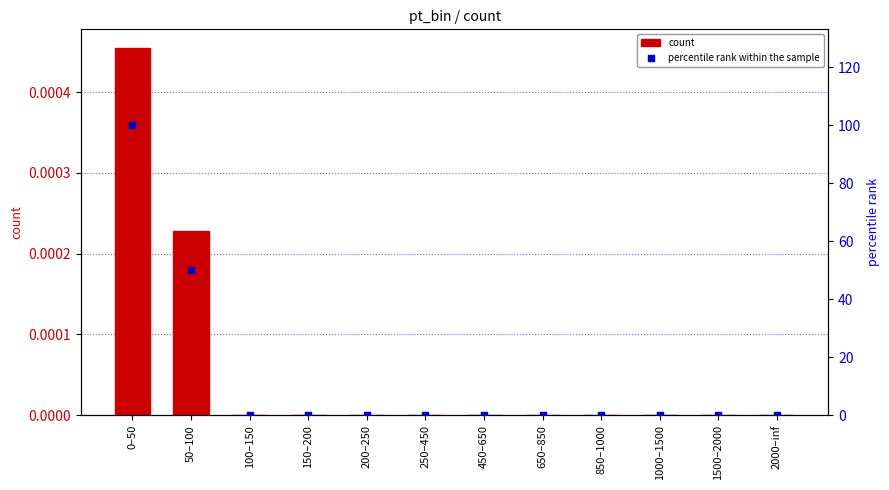

At which category is the sum across all series the highest?

0–50